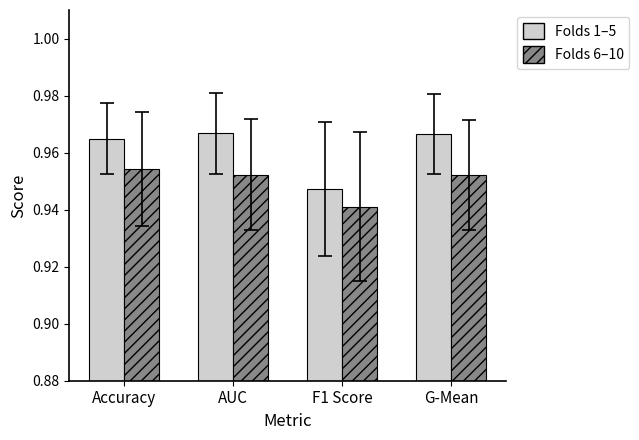

At G-Mean, list the series in order from smallest to largest.

Folds 6–10, Folds 1–5